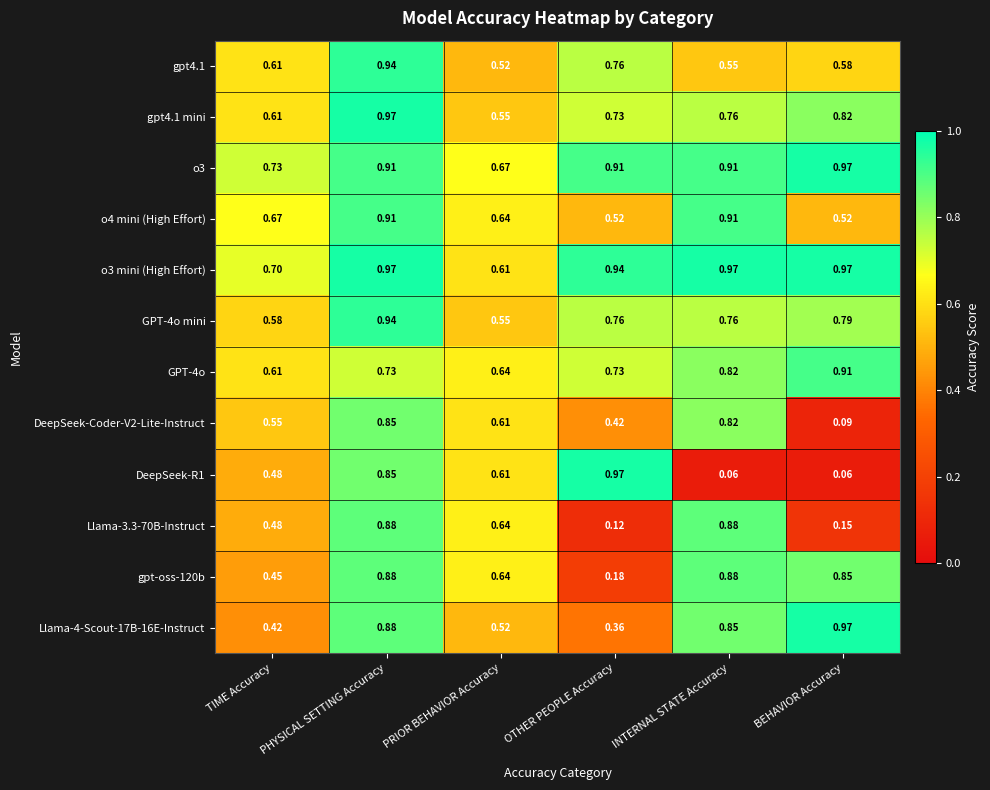

Which category has the lowest value in the gpt-oss-120b series?

OTHER PEOPLE Accuracy